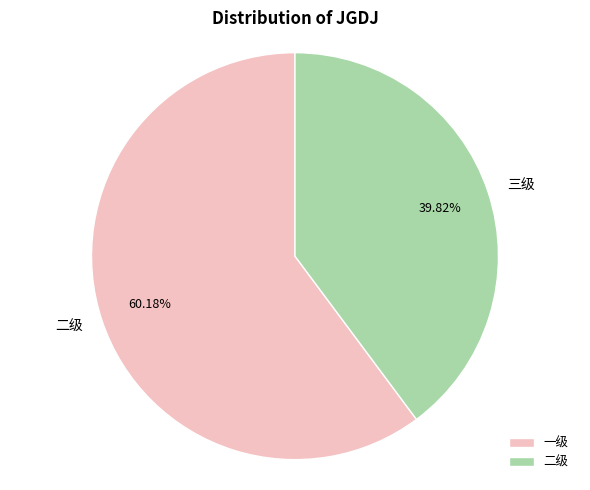

Which has a higher value, 一级 or 二级?

一级